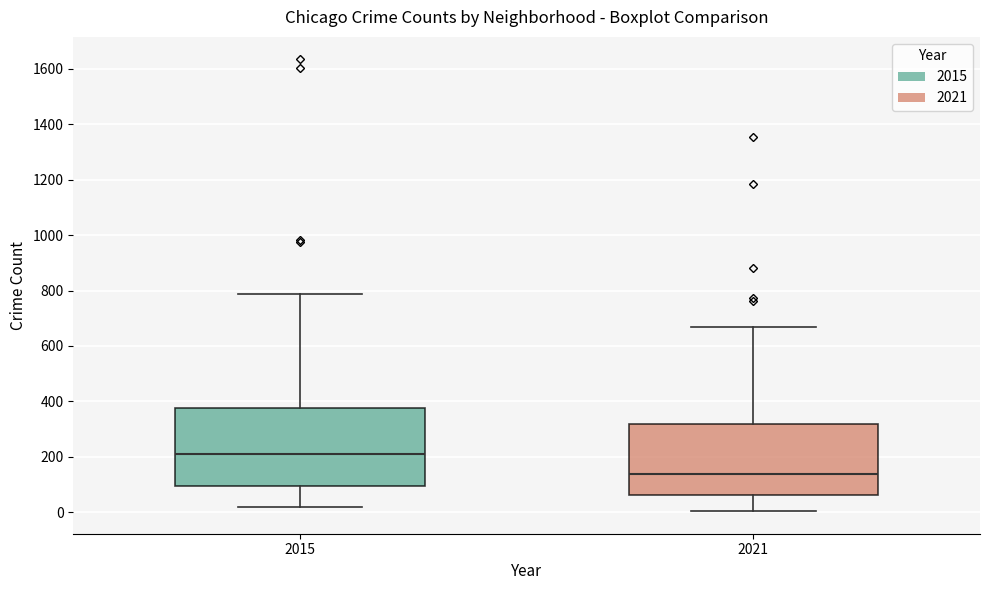

Reading left to right, transcribe this box plot: for each box, give where its median line is, the range the box spans, and where its two whiskers end, as read against the y-axis. The values are not printed on the chart, so give them approximately, as read against the axis.

2015: median 220, box 100 to 380, whiskers 20 to 780
2021: median 140, box 60 to 320, whiskers 0 to 680